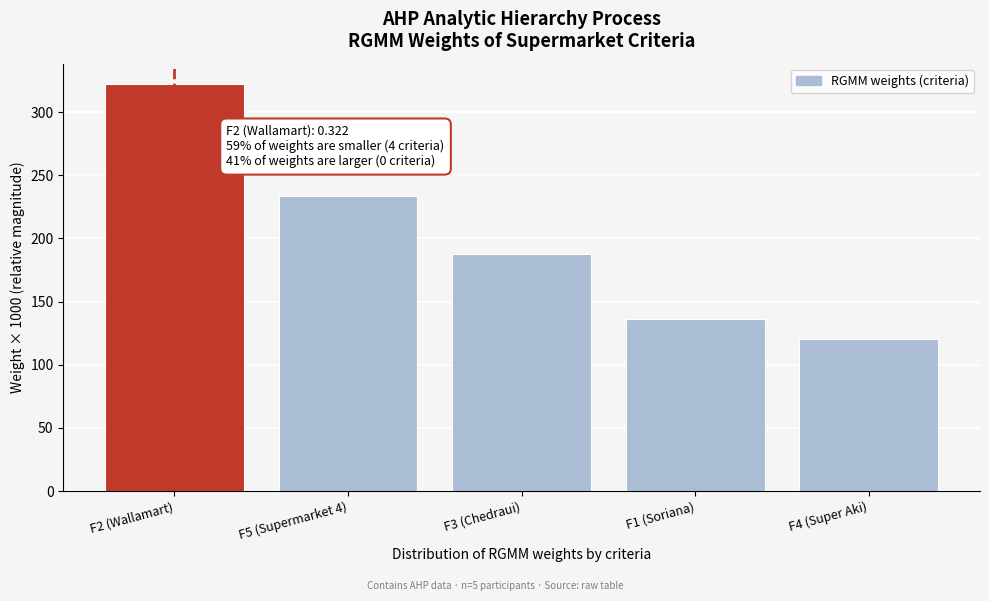

Reading left to right, extract all data points from this chart.

322.2	233.6	187.5	135.9	120.8